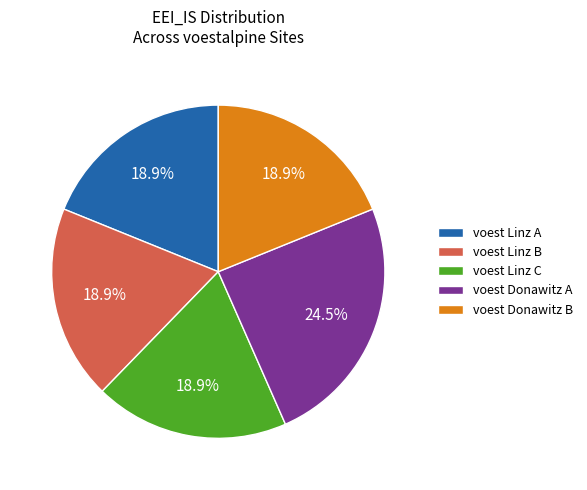

How many slices are in this pie chart?

5